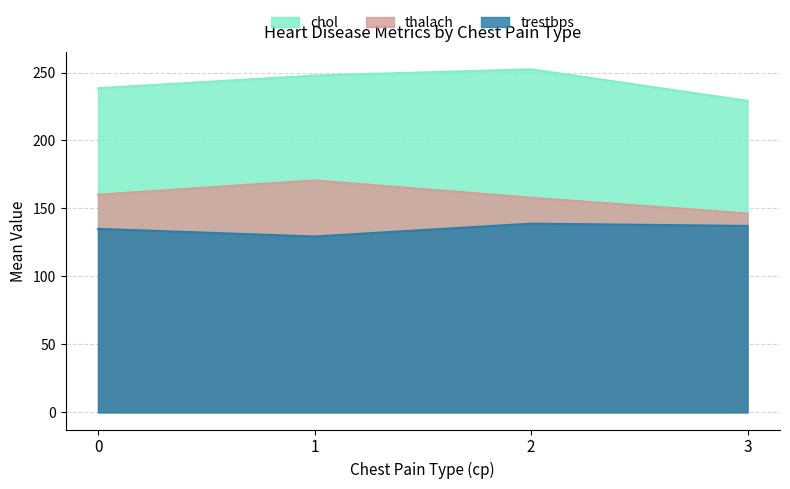

What is the highest value of the chol series?

252.4